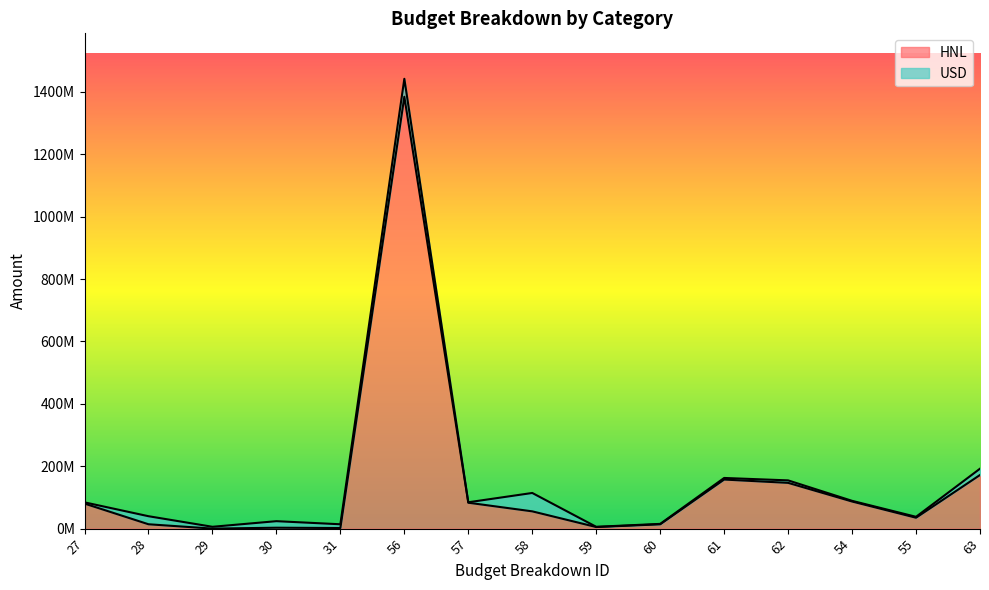

Count the number of values greater than 55368961.

7